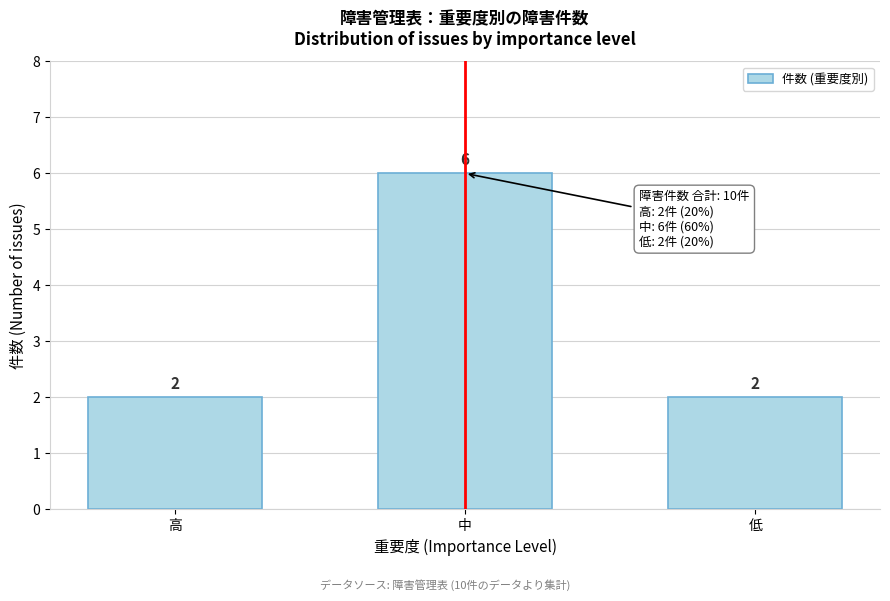

Reading left to right, what are all the values shown in this chart?

2	6	2